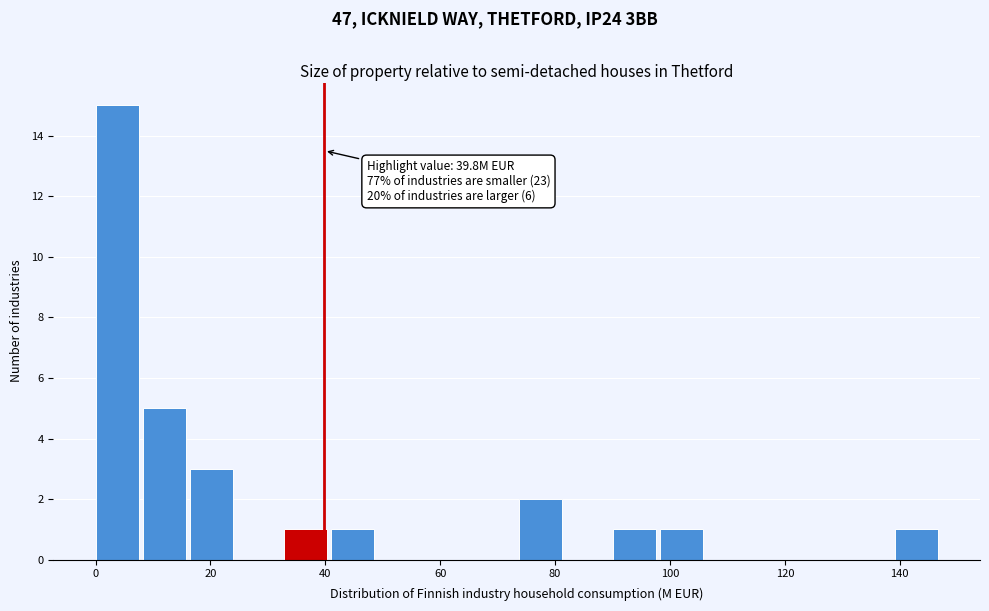

Which range on the x-axis has the tallest bar?

0 to 8